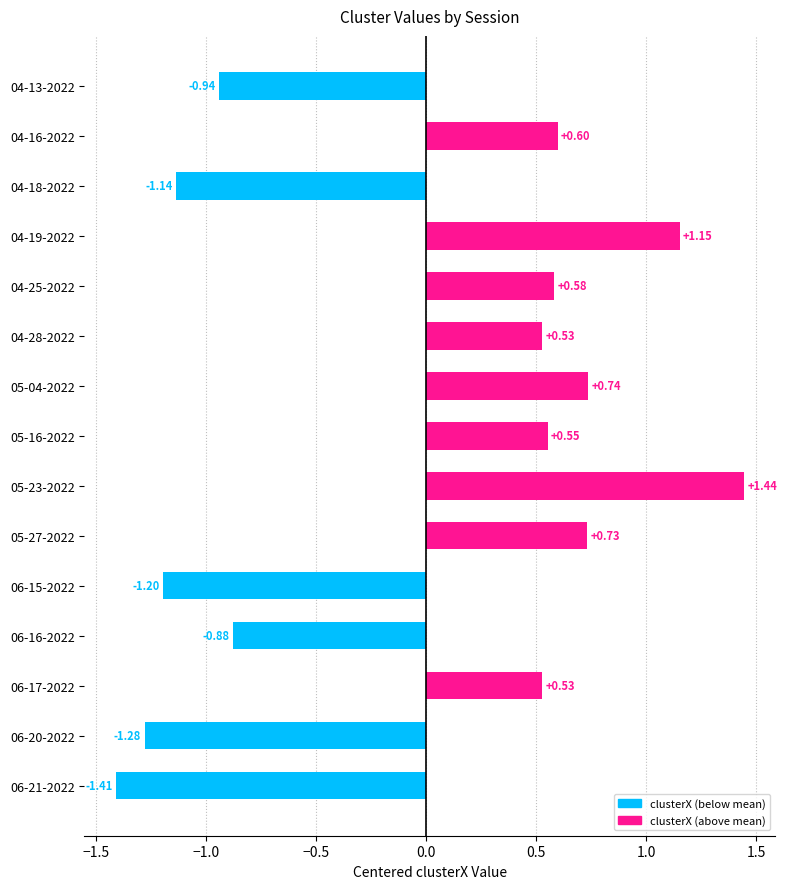

How many data points are above 0?

9